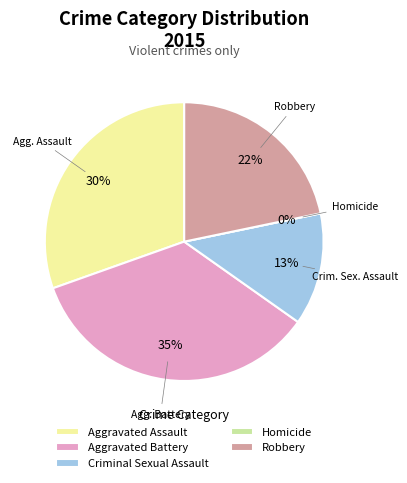

To the nearest percent, what percentage of the pie is Criminal Sexual Assault?

13%